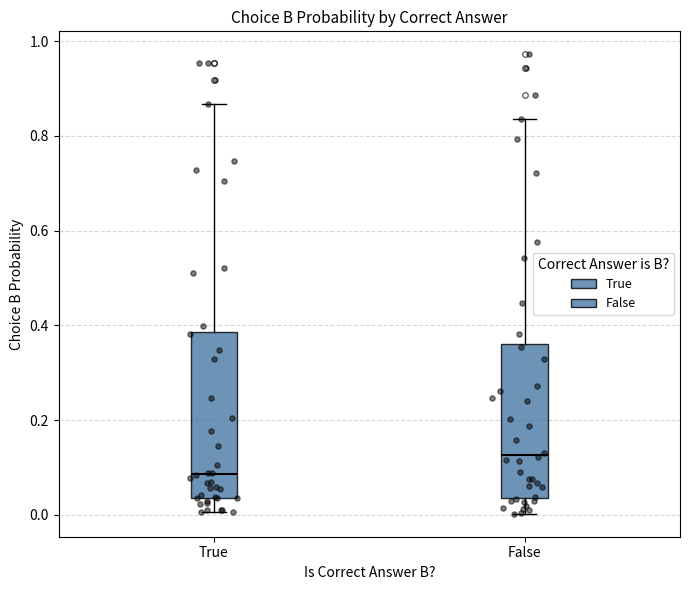

Where does the median line of the box for False sit on the y-axis? The values are not printed on the chart, so give them approximately, as read against the axis.

0.12